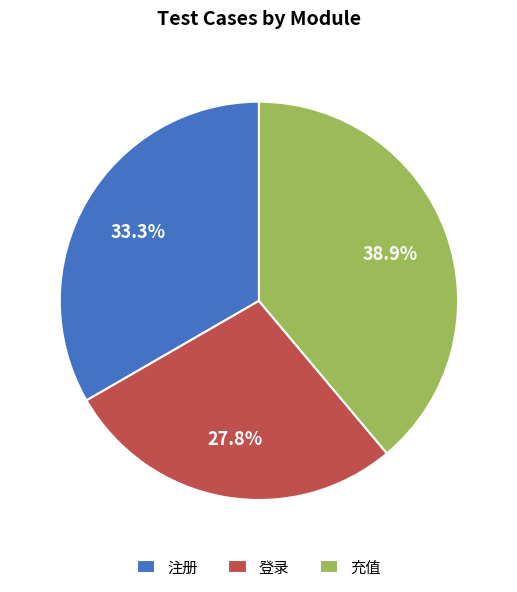

Count the number of slices in the pie.

3